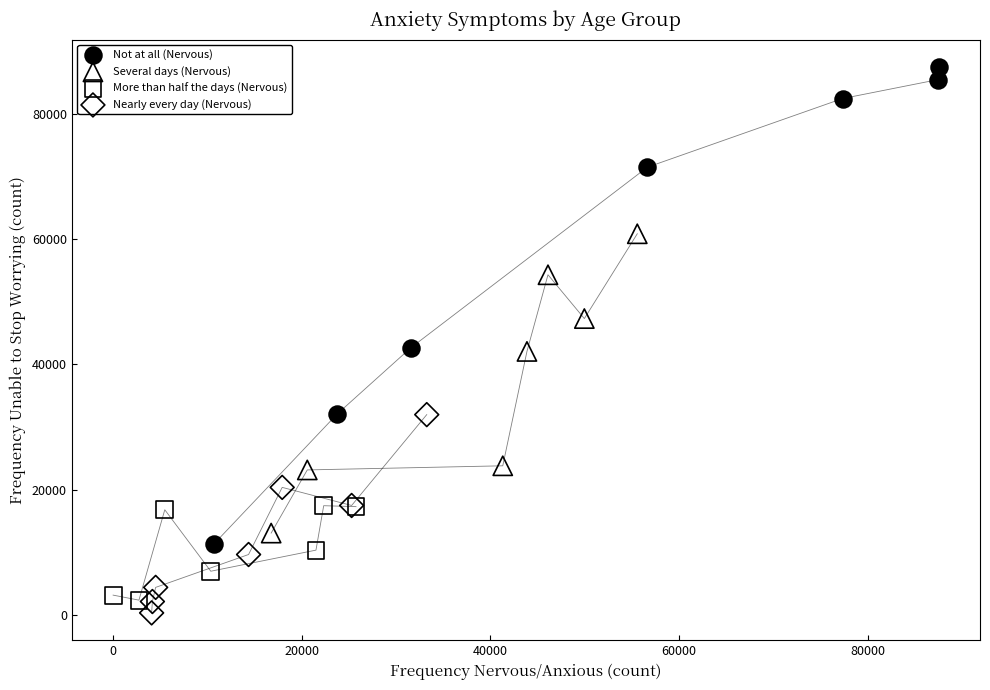

Which series contains the lowest Y value?

Nearly every day (Nervous)